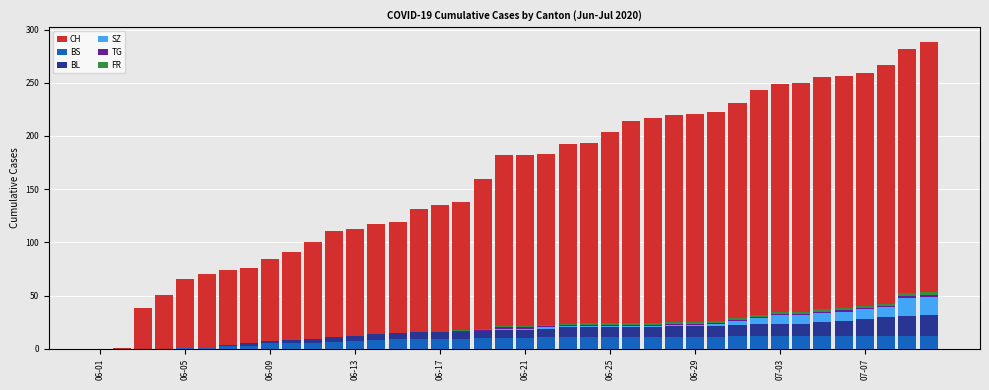

Which series changed the most between 06-13 and 19?

CH